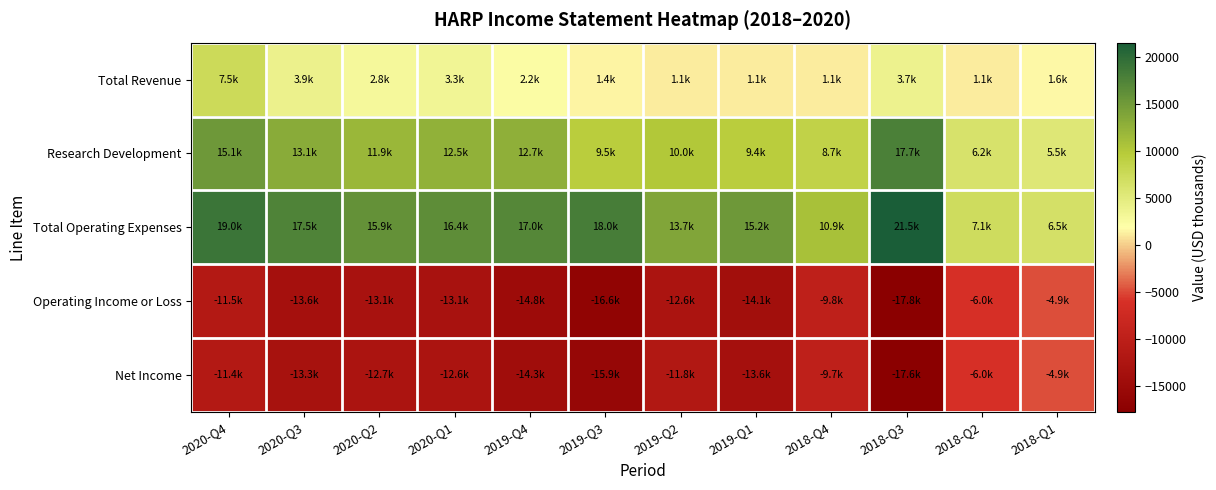

What is the spread (max minus min) of values at 2020-Q2?

29000